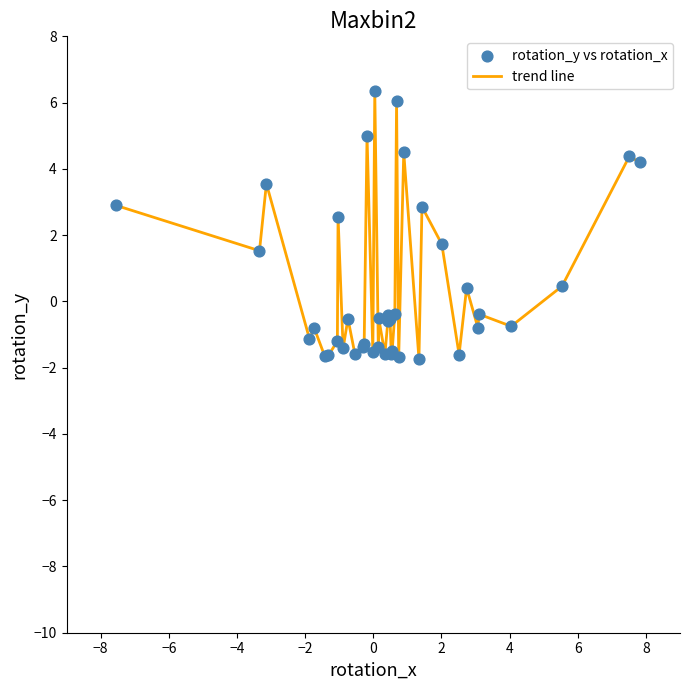

What is the difference between the maximum and minimum values?

8.1